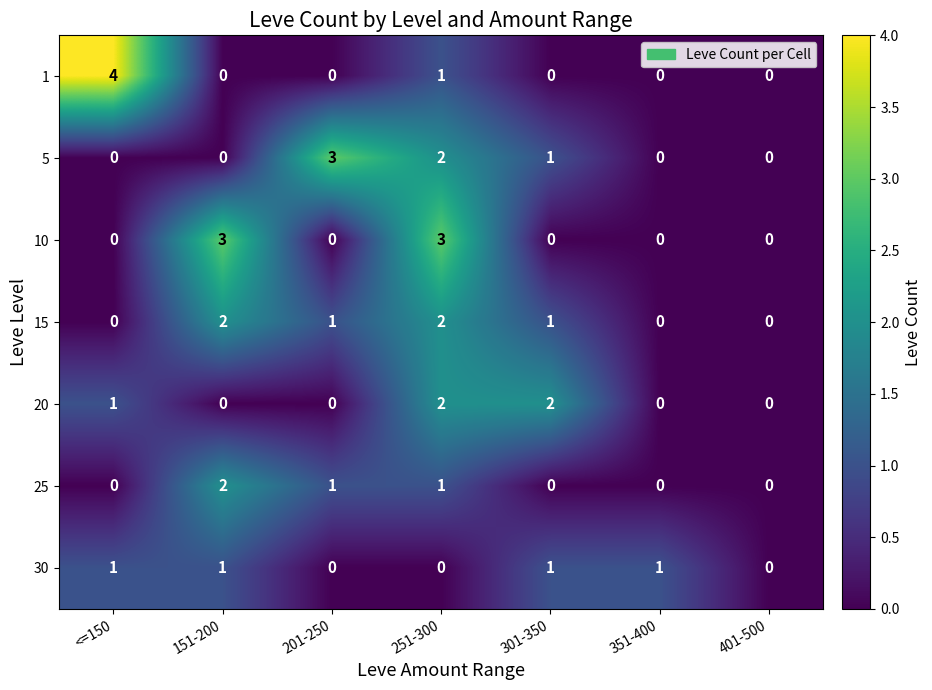

What is the spread (max minus min) of values at 151-200?

3